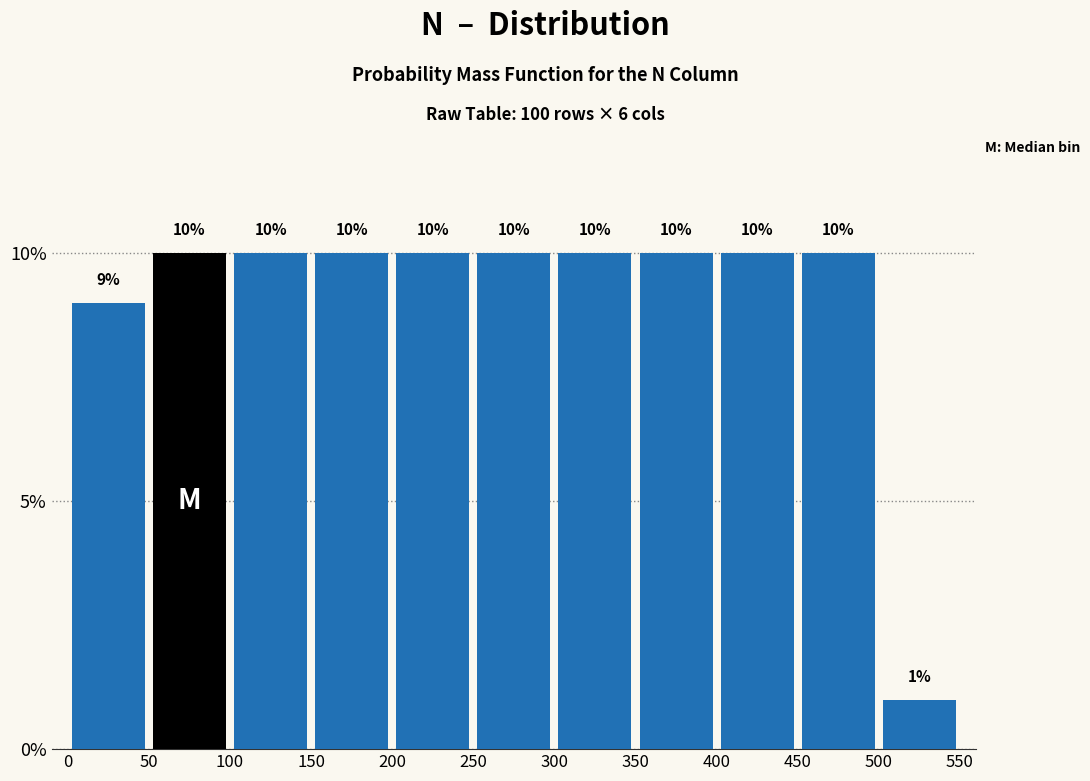

Reading left to right, transcribe this chart: for each bar, give the range it covers on the x-axis and its height.

0 to 50: 9
50 to 100: 10
100 to 150: 10
150 to 200: 10
200 to 250: 10
250 to 300: 10
300 to 350: 10
350 to 400: 10
400 to 450: 10
450 to 500: 10
500 to 550: 1